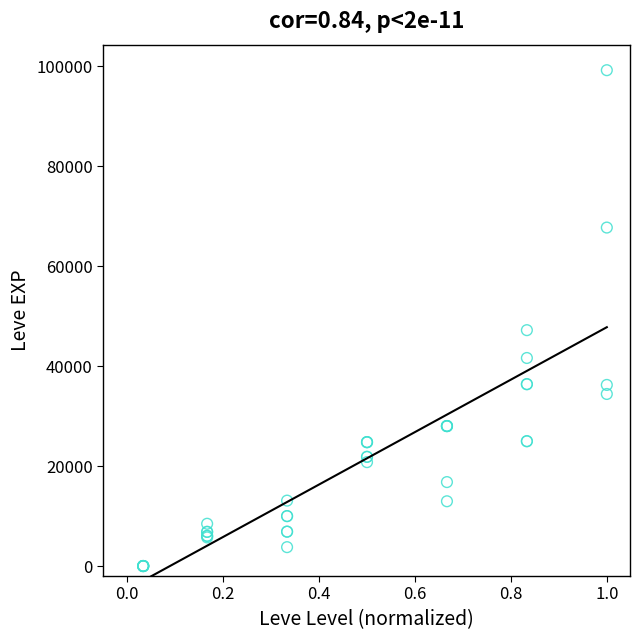

What Y value in the scatter plot is closest to 49610?

47200